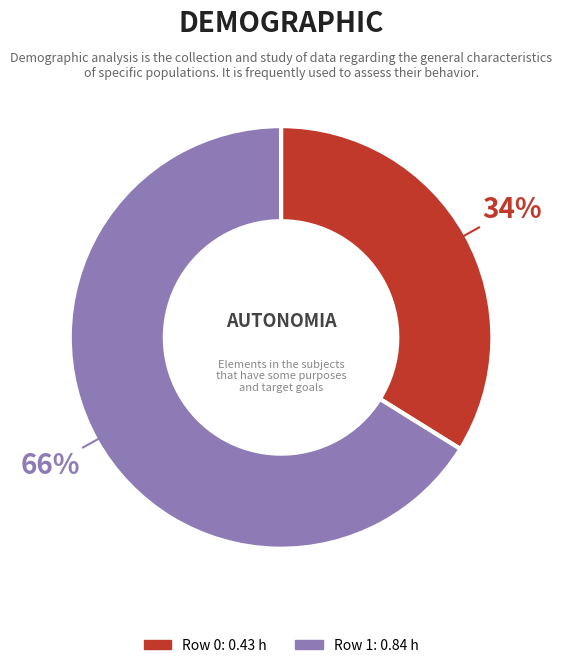

To the nearest percent, what is the difference between the largest and smallest slice percentages?

32%